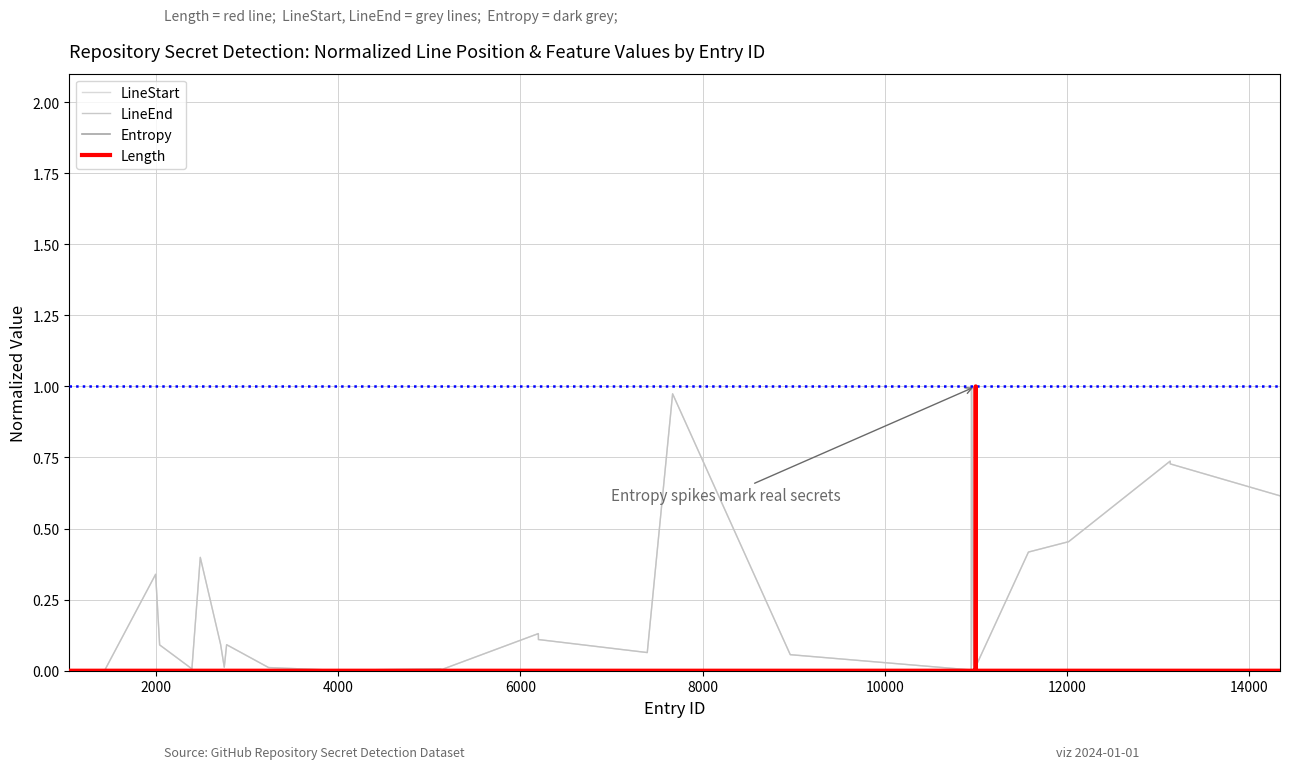

Does the chart have visible grid lines?

Yes